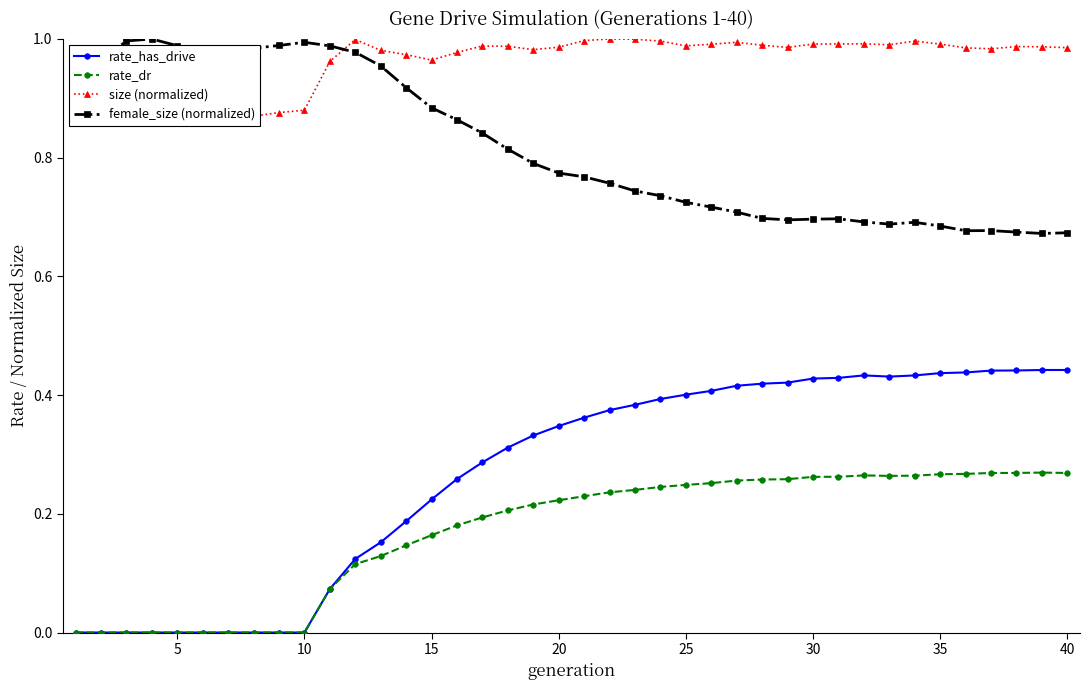

True or false: female_size (normalized) has a value of 1.2 at 20.

False